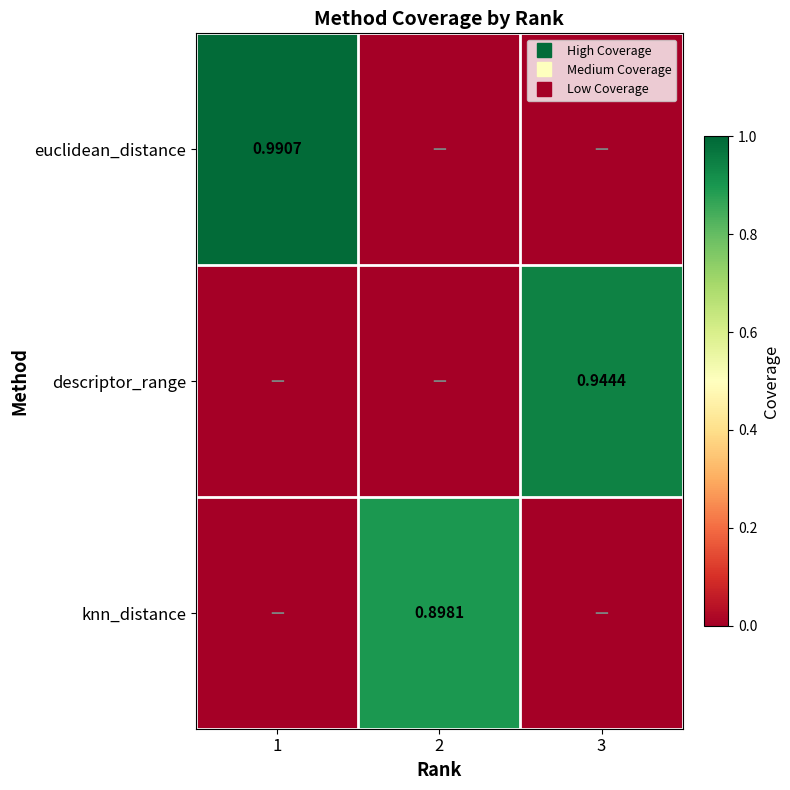

How many series are shown in this chart?

3